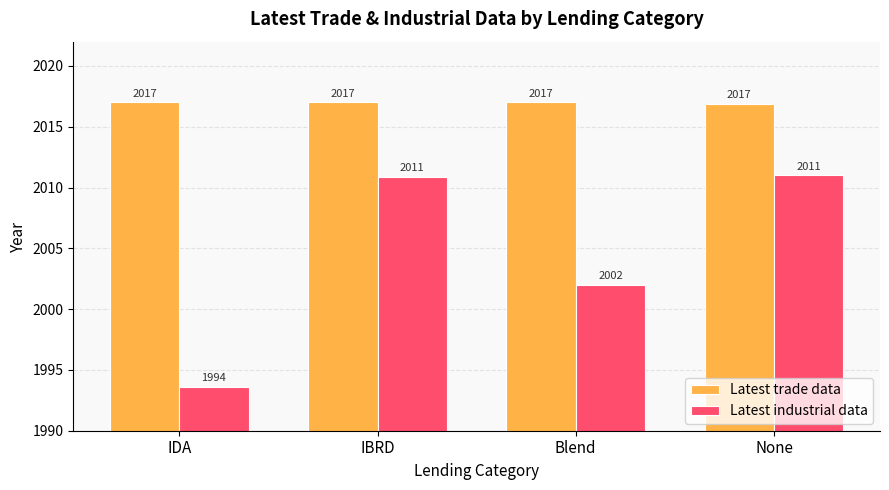

What is the total value across all series at IBRD?

4027.9